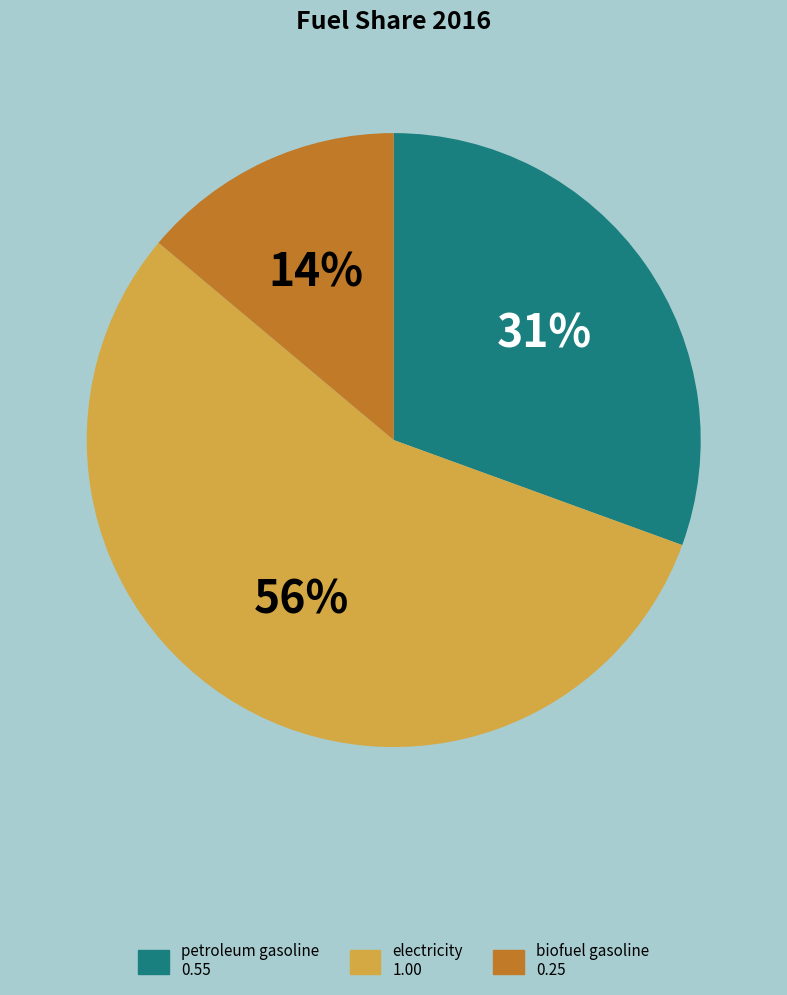

Is there any slice that represents more than half of the pie?

Yes